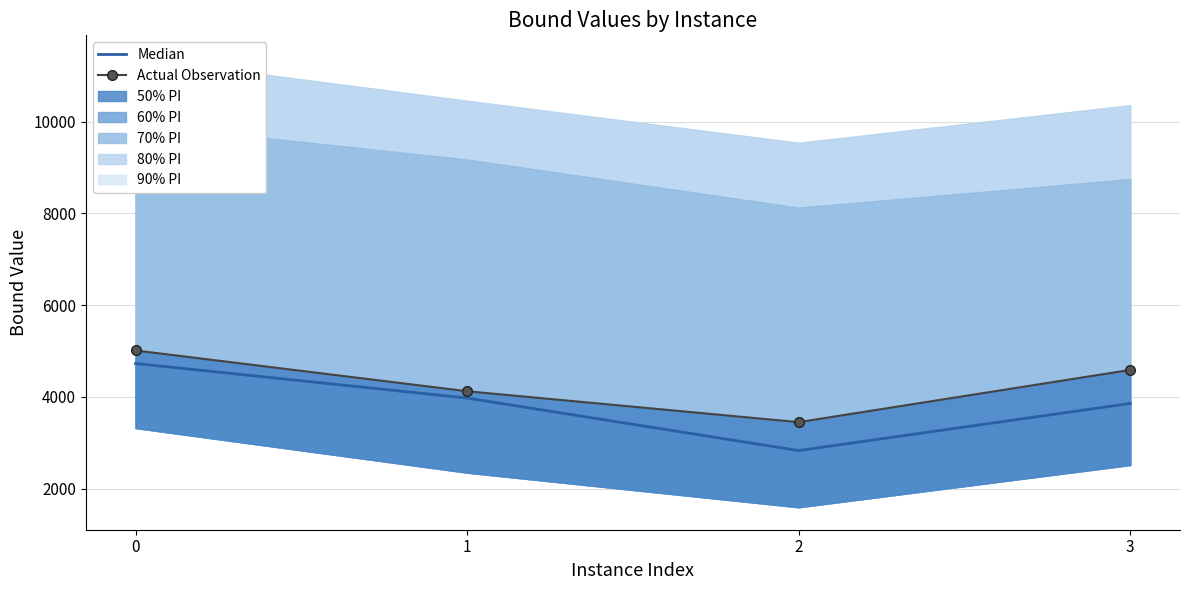

At how many categories does at least one series exceed 2970?

4